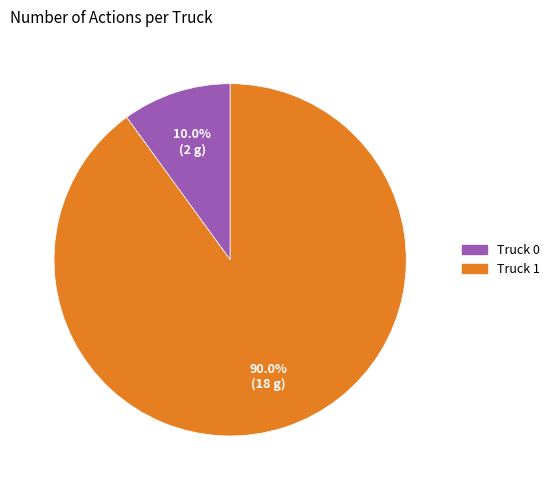

Combined, do Truck 0 and Truck 1 account for over 50%?

Yes